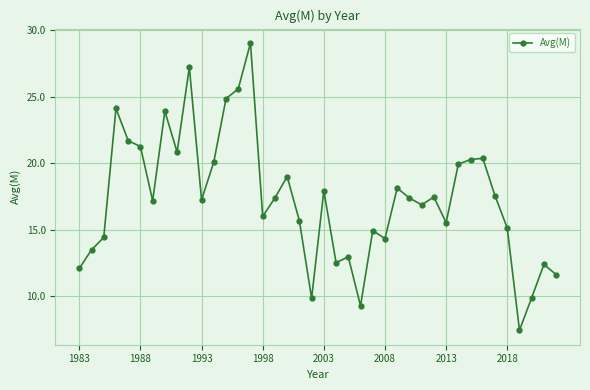

True or false: the data has more than 0 interior local peaks.

True